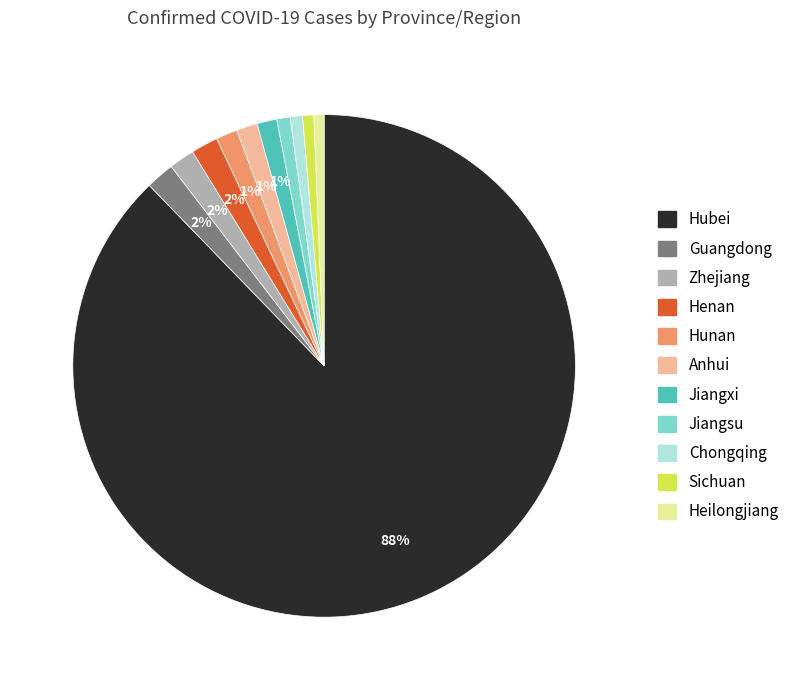

To the nearest percent, what is the average slice percentage?

9%